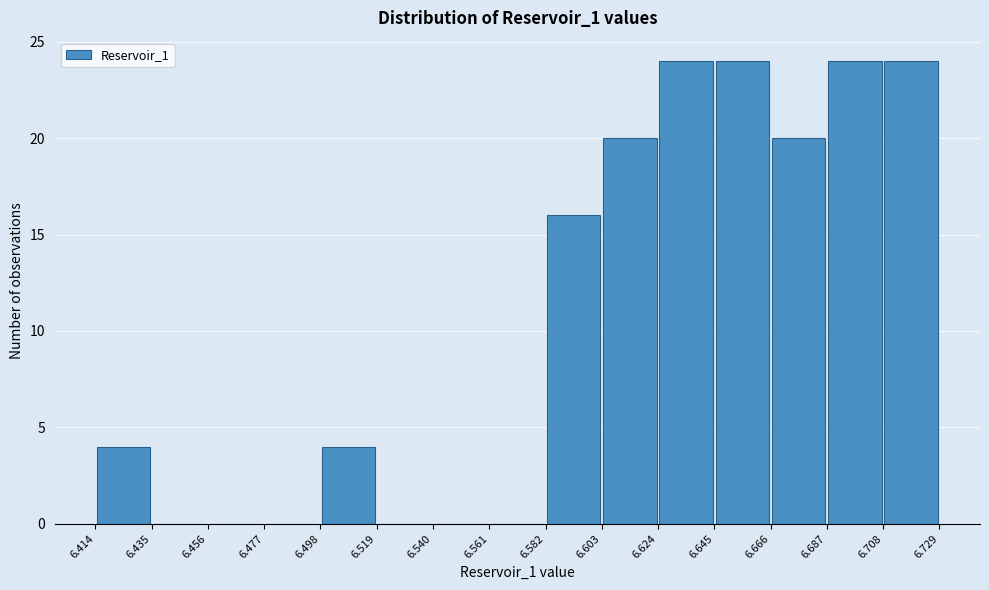

Reading left to right, transcribe this chart: for each bar, give the range it covers on the x-axis and its height. The values are not printed on the chart, so give them approximately, as read against the axis.

6.414 to 6.435: 4
6.435 to 6.456: 0
6.456 to 6.477: 0
6.477 to 6.498: 0
6.498 to 6.519: 4
6.519 to 6.540: 0
6.540 to 6.561: 0
6.561 to 6.582: 0
6.582 to 6.603: 16
6.603 to 6.624: 20
6.624 to 6.645: 24
6.645 to 6.666: 24
6.666 to 6.687: 20
6.687 to 6.708: 24
6.708 to 6.729: 24